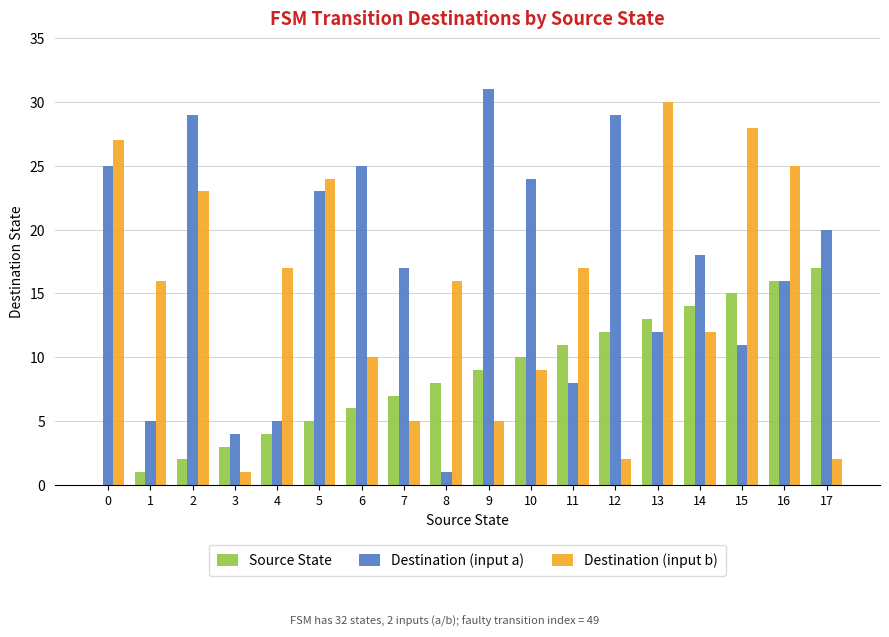

At which category is the sum across all series the highest?

16